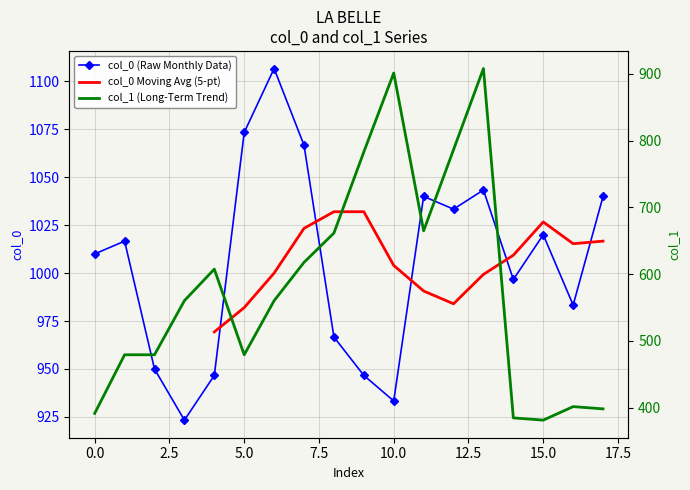

Reading right to left, what are all the values shown in this chart?

col_0: 1040.0	983.3	1020.0	996.7	1043.3	1033.3	1040.0	933.3	946.7	966.7	1066.7	1106.7	1073.3	946.7	923.3	950.0	1016.7	1010.0
col_1: 398.2	401.6	381.4	384.8	907.9	786.4	664.9	901.1	783.0	661.5	617.6	560.2	479.2	607.5	560.2	479.2	479.2	391.5